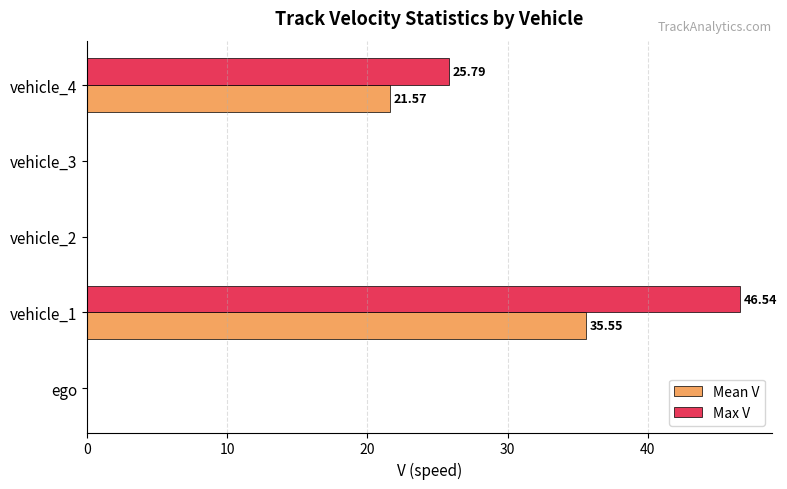

Where is Max V nearest to the value 23?

vehicle_4